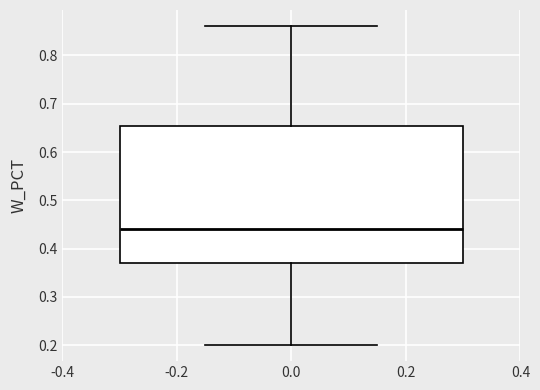

Read this box plot against the y-axis: the position of the median line, the range covered by the box, and the ends of both whiskers. The values are not printed on the chart, so give them approximately, as read against the axis.

median 0.44, box 0.37 to 0.65, whiskers 0.20 to 0.86